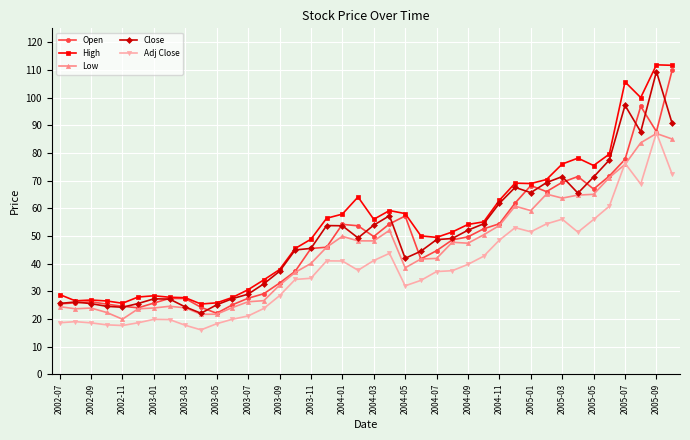

How many categories are shown in the chart?

40